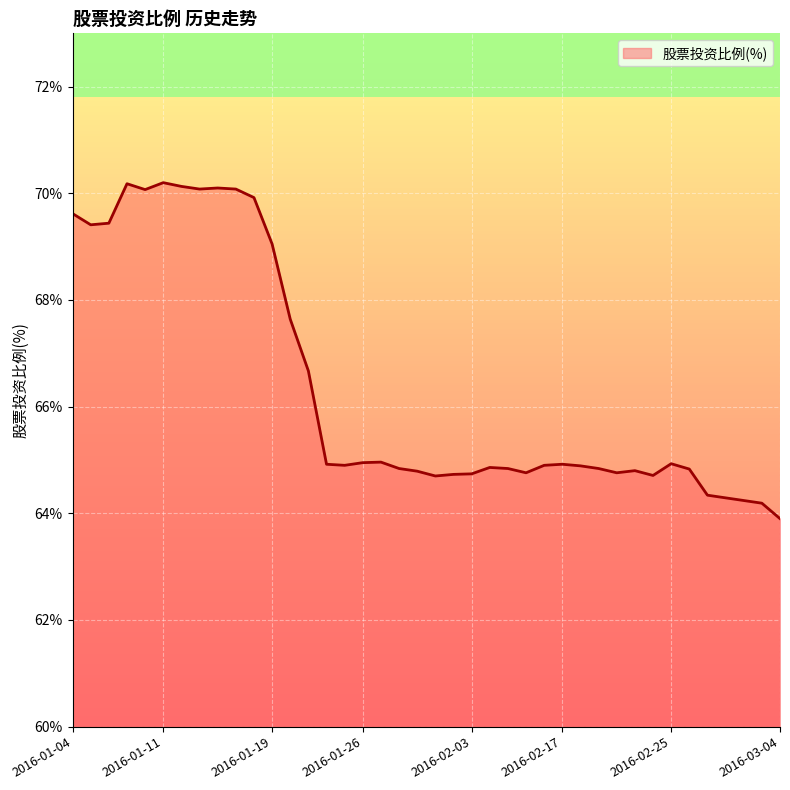

How many lines are shown in the chart?

1